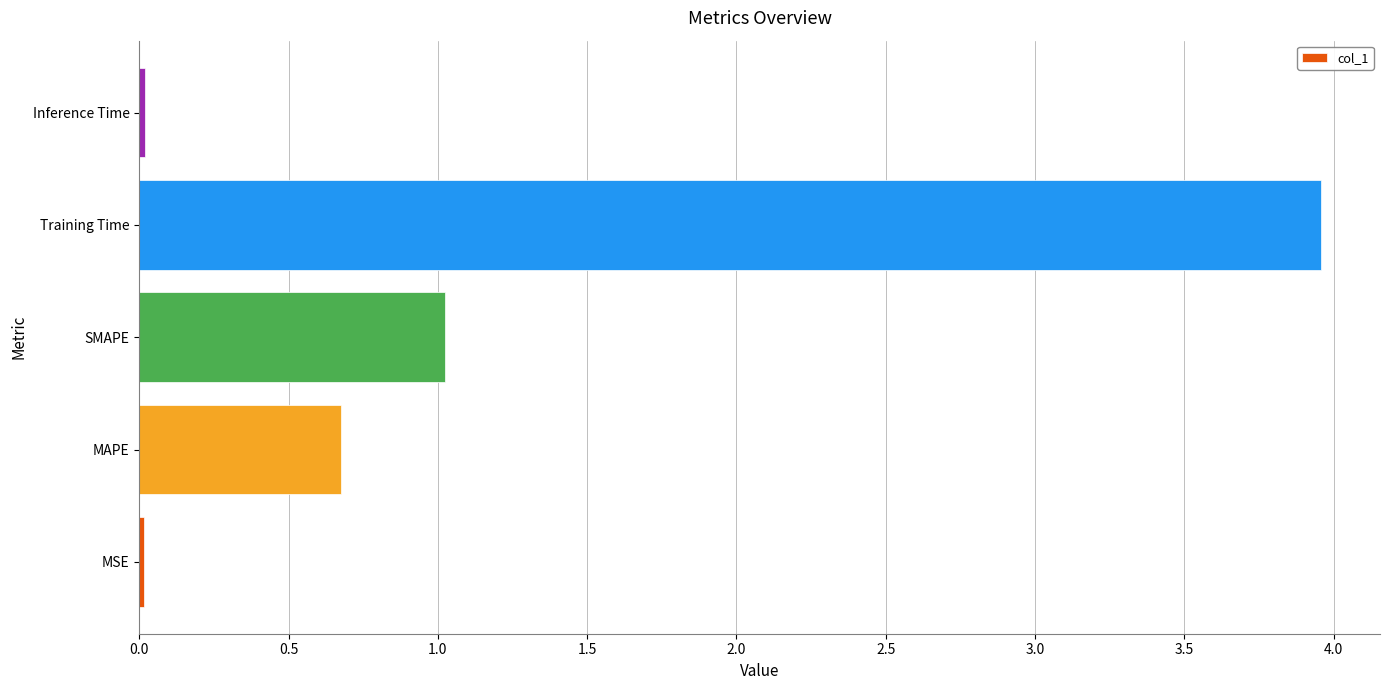

Which category has the highest value across all series?

Training Time